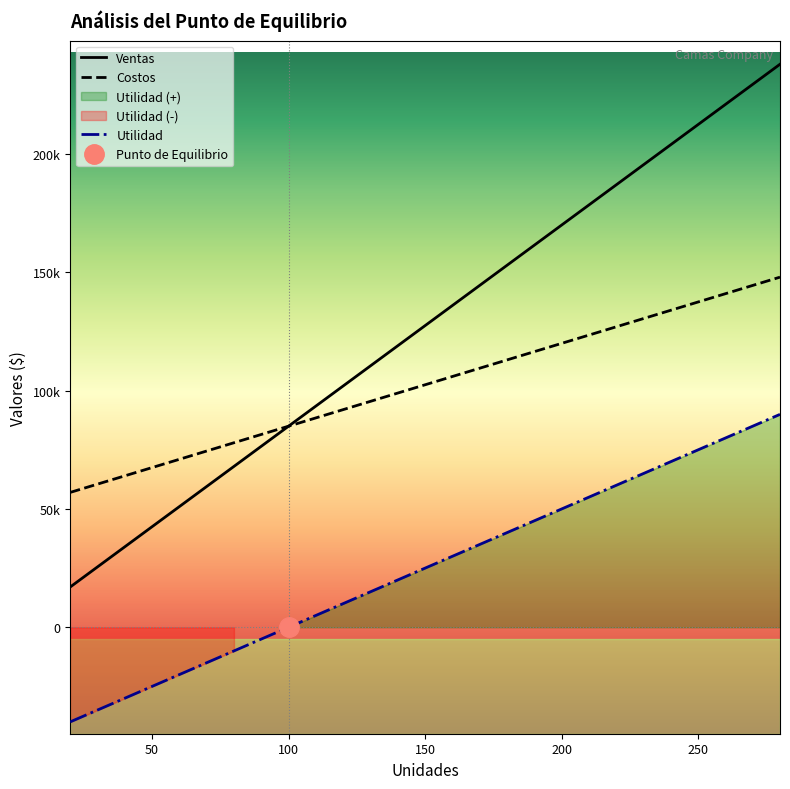

True or false: Ventas and Costos cross at least once.

False